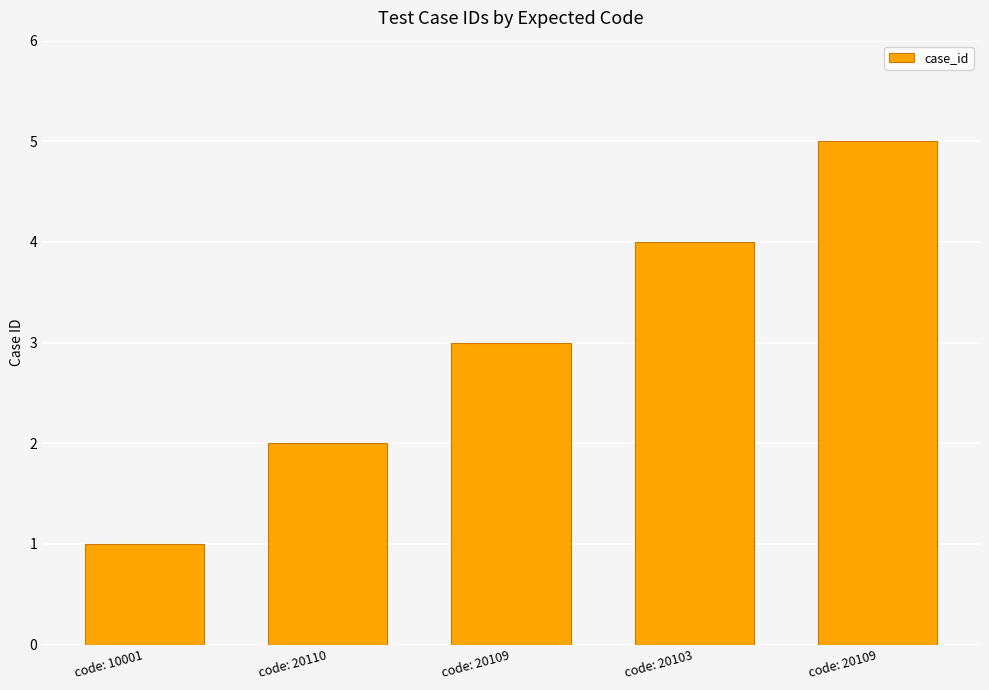

Which label corresponds to the smallest value in the chart?

code: 10001